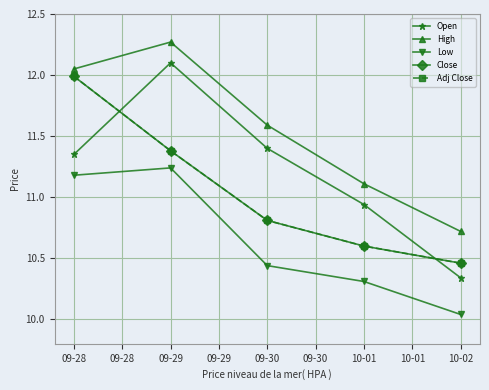

Does the chart have visible grid lines?

Yes